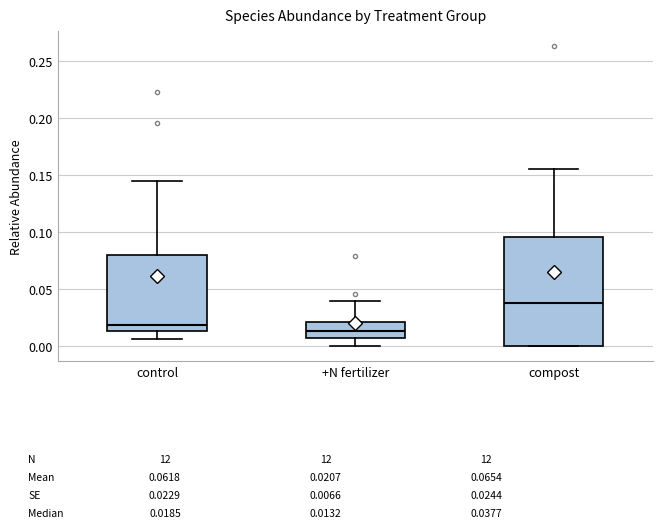

Which box's median line is the highest?

compost